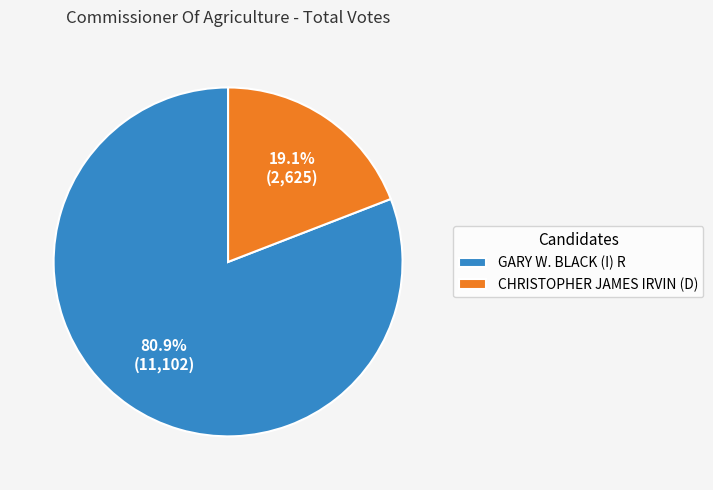

Which category has the biggest portion of the pie?

GARY W. BLACK (I) R